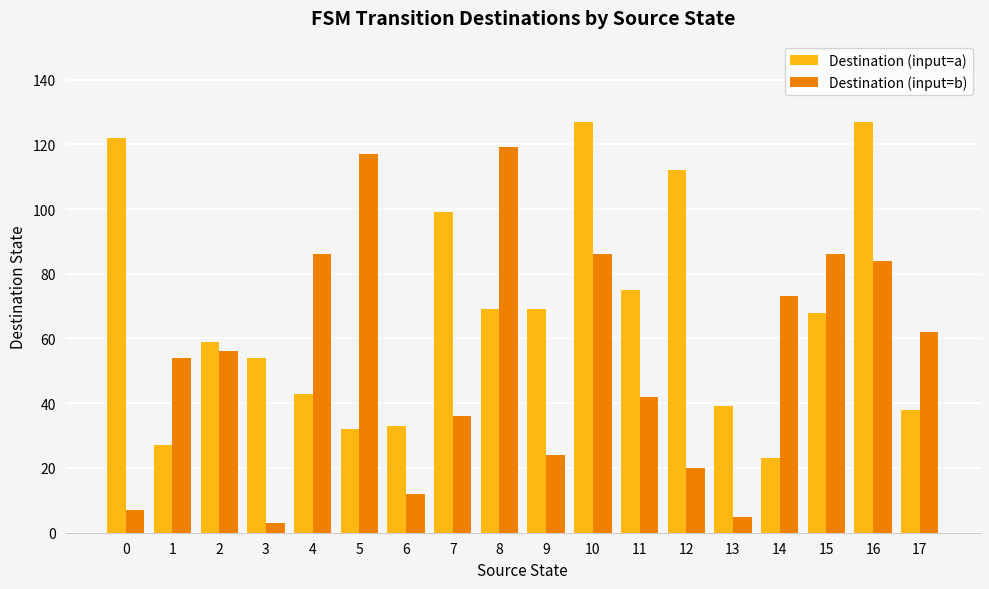

Reading right to left, transcribe all the data shown in this chart.

Destination (input=a): 38	127	68	23	39	112	75	127	69	69	99	33	32	43	54	59	27	122
Destination (input=b): 62	84	86	73	5	20	42	86	24	119	36	12	117	86	3	56	54	7